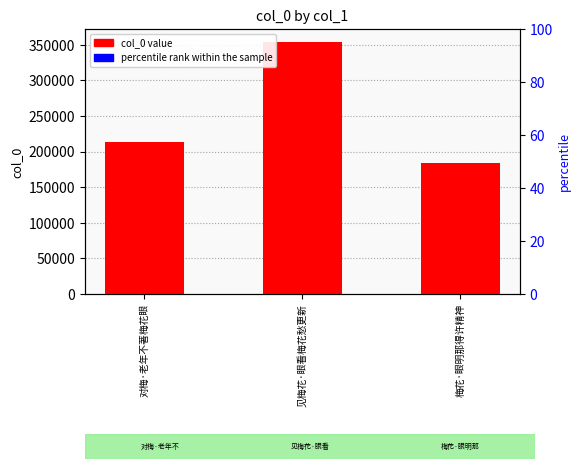

Is it true that percentile rank within the sample equals 4 at 梅花·眼明那得许精神?

True